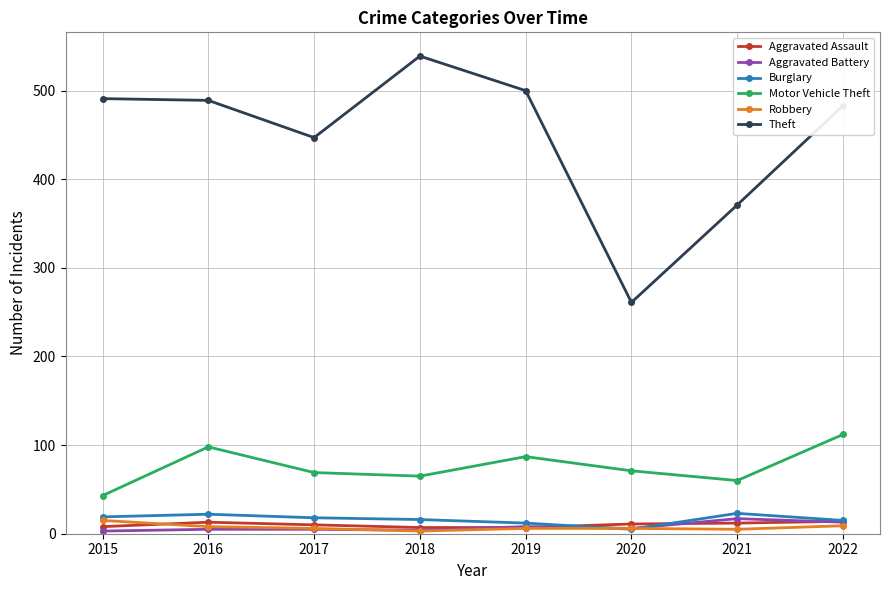

True or false: Burglary has a value of 19 at 2015.

True